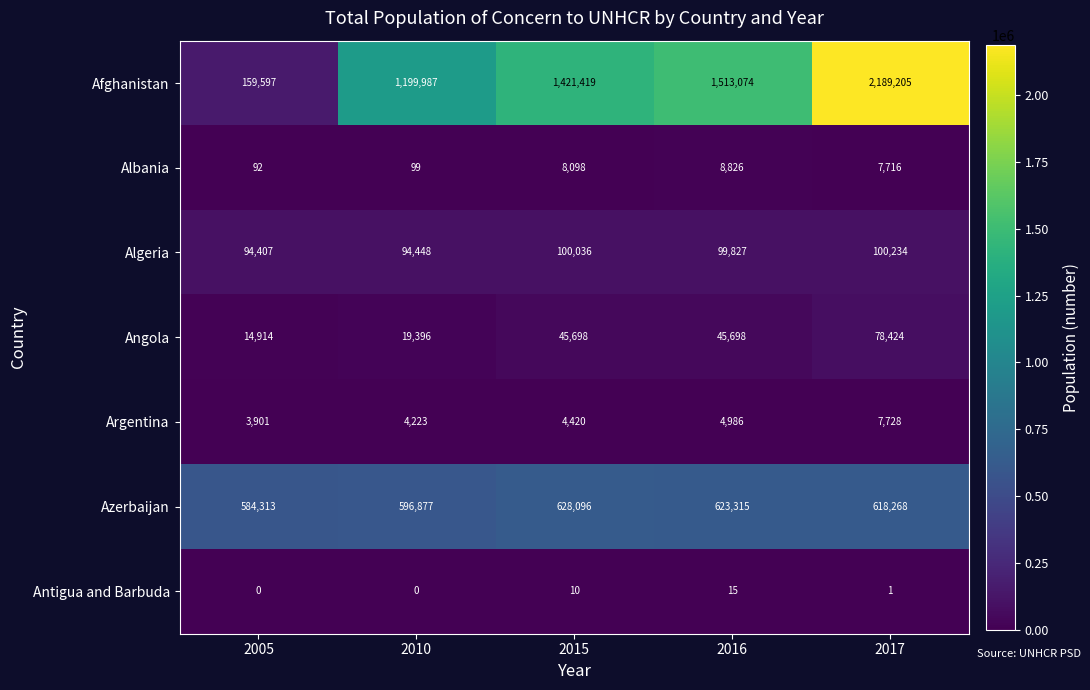

Where does the Albania series first go above 7716?

2015